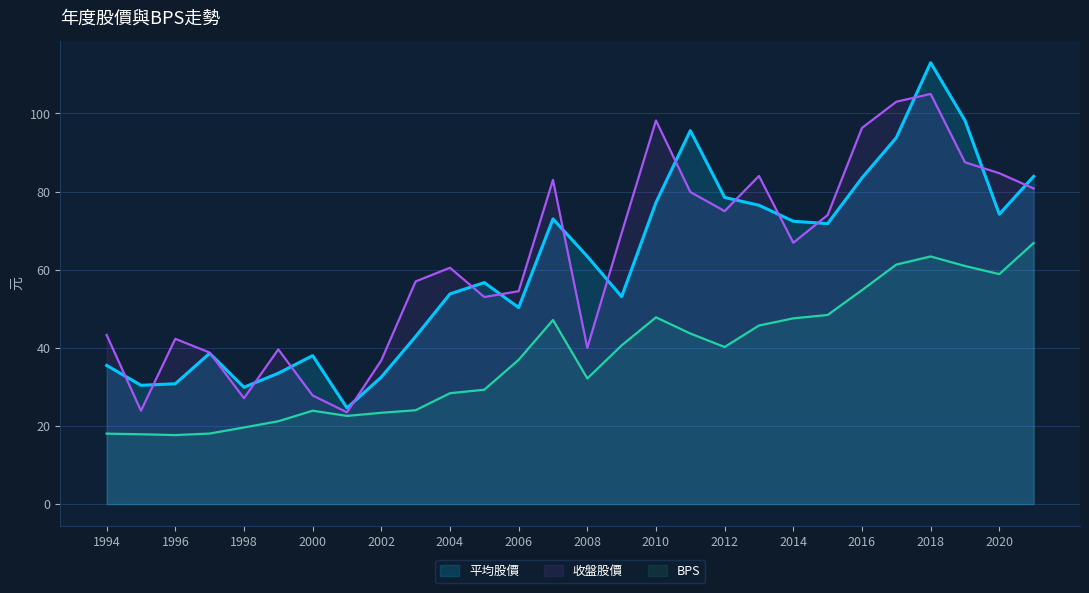

True or false: 平均股價 has a value of 46.5 at 17.

False